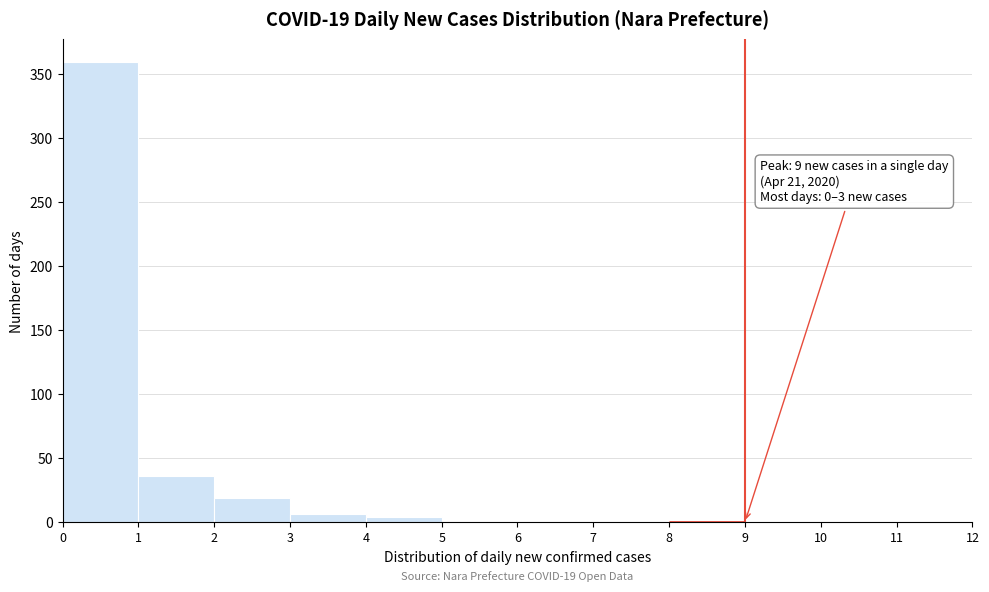

Over which range of the x-axis is the bar tallest?

0 to 1